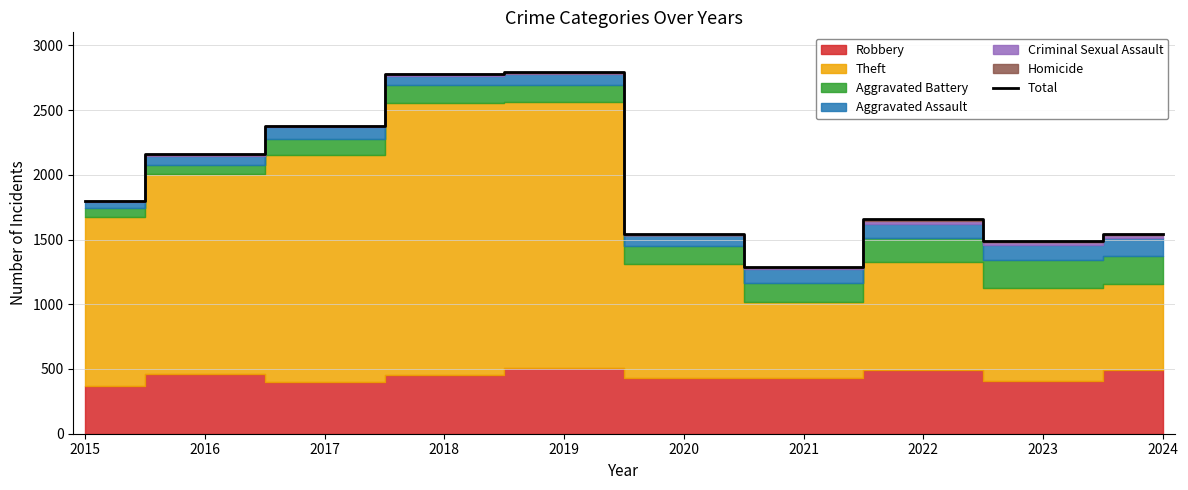

Is it true that the value at 2022 is 1123?

False